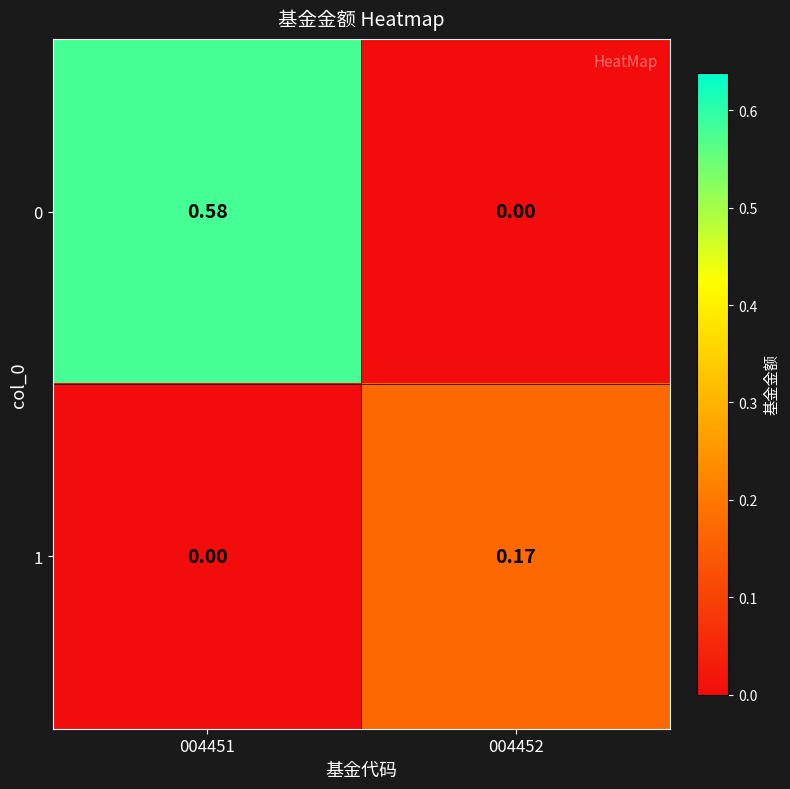

Is the value of 0 at 004451 greater than the value of 1 at 004451?

Yes